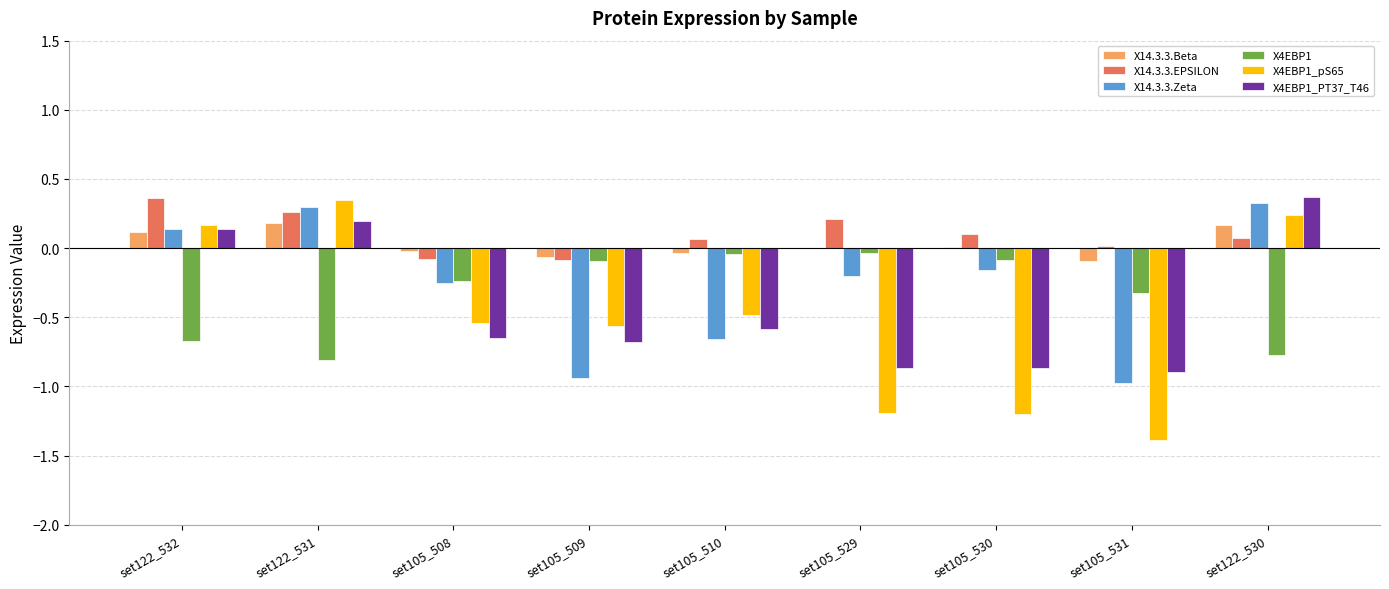

Does the chart contain stacked bars?

No